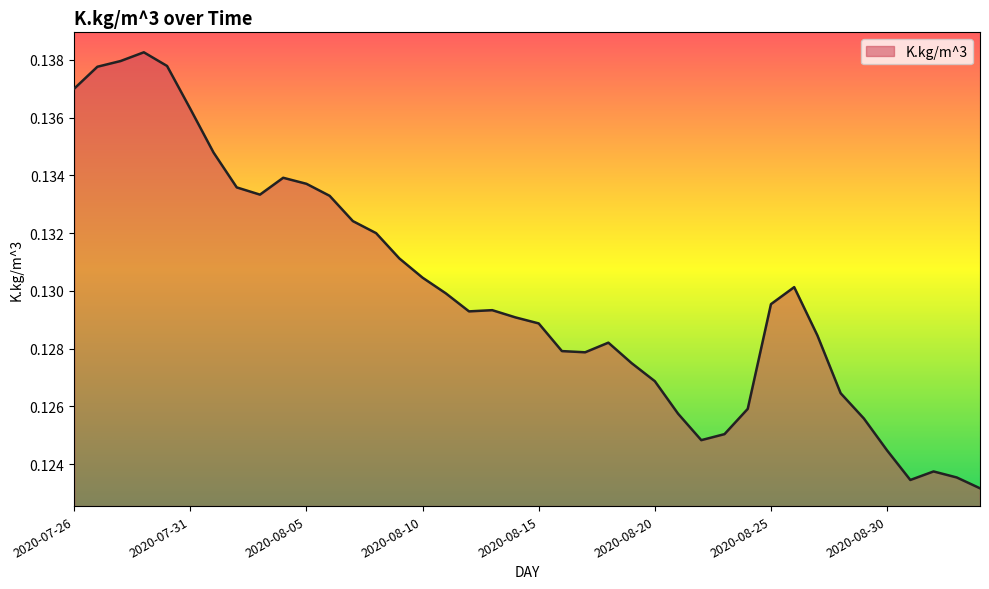

List the labels in order of value, largest first.

2020-07-29, 2020-07-28, 2020-07-30, 2020-07-27, 2020-07-26, 2020-07-31, 2020-08-01, 2020-08-04, 2020-08-05, 2020-08-02, 2020-08-03, 2020-08-06, 2020-08-07, 2020-08-08, 2020-08-09, 2020-08-10, 2020-08-26, 2020-08-11, 2020-08-25, 2020-08-13, 2020-08-12, 2020-08-14, 2020-08-15, 2020-08-27, 2020-08-18, 2020-08-16, 2020-08-17, 2020-08-19, 2020-08-20, 2020-08-28, 2020-08-24, 2020-08-21, 2020-08-29, 2020-08-23, 2020-08-22, 2020-08-30, 2020-09-01, 2020-09-02, 2020-08-31, 2020-09-03